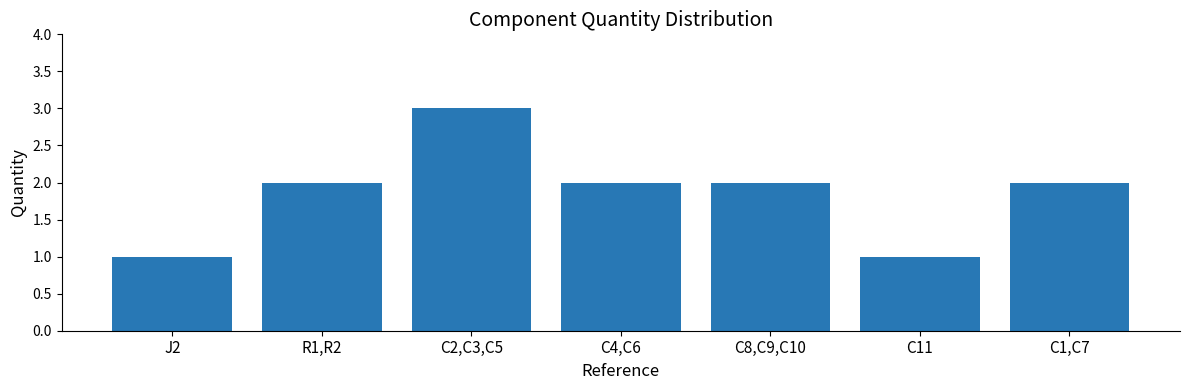

What is the value of the 4th bar from the left?

2